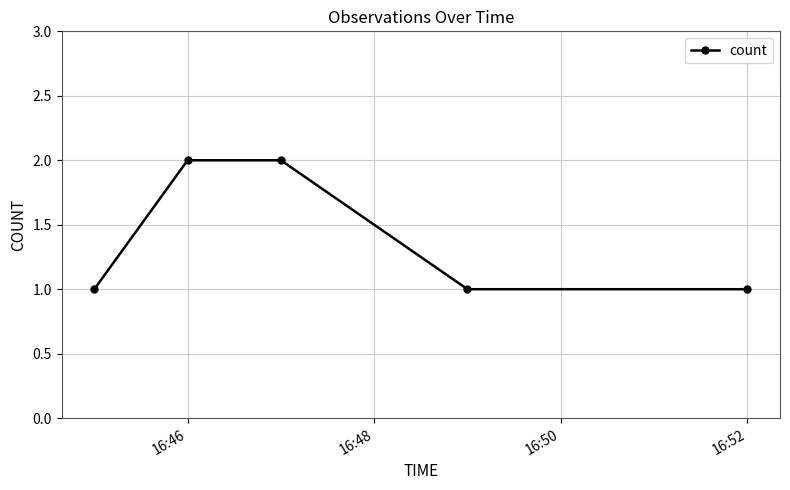

What is the value of the 4th point from the left?

1